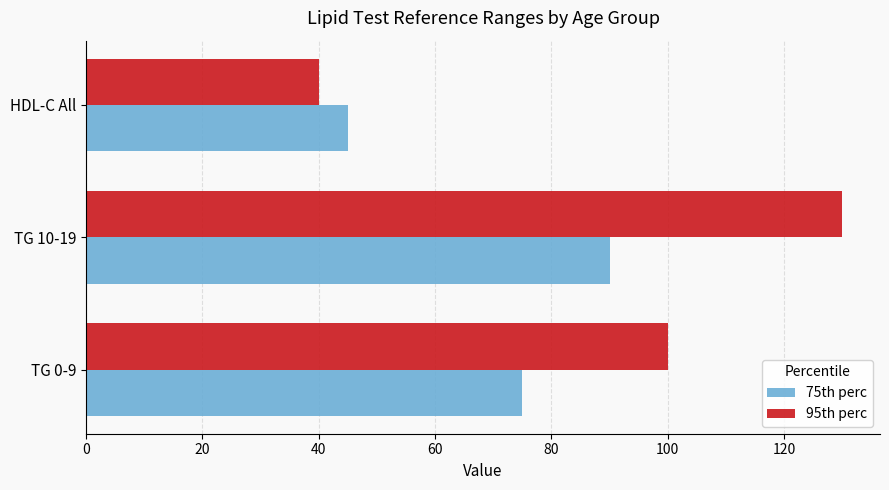

Is it true that 75th perc equals 90 at TG 10-19?

True